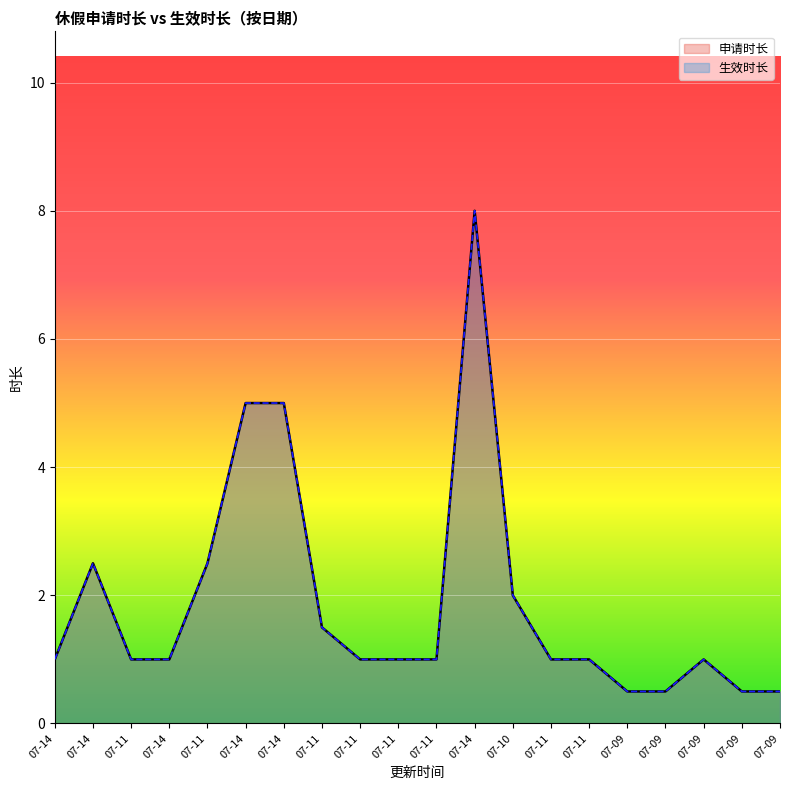

At how many categories does at least one series exceed 5?

1